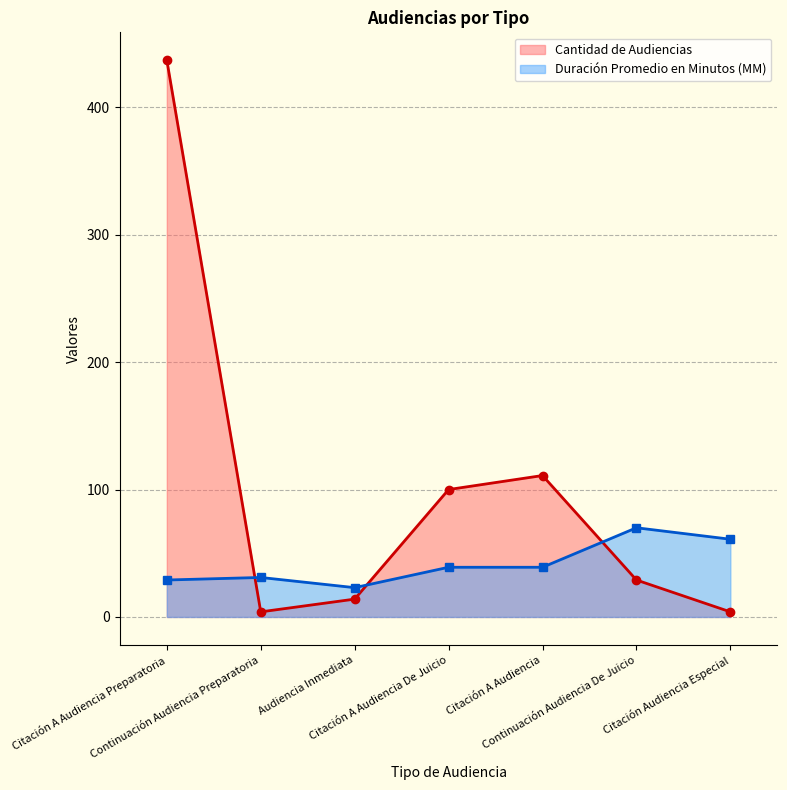

After their last crossing, which series has the higher values: Duración Promedio en Minutos (MM) or Cantidad de Audiencias?

Duración Promedio en Minutos (MM)